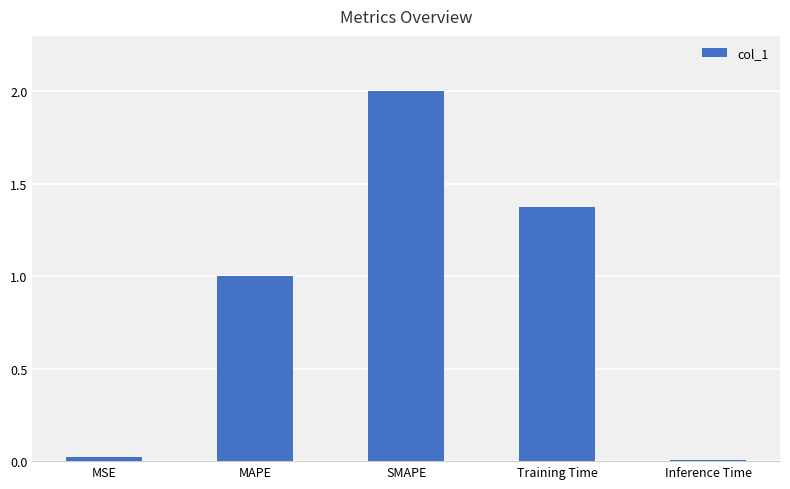

What position from the right is Inference Time?

1